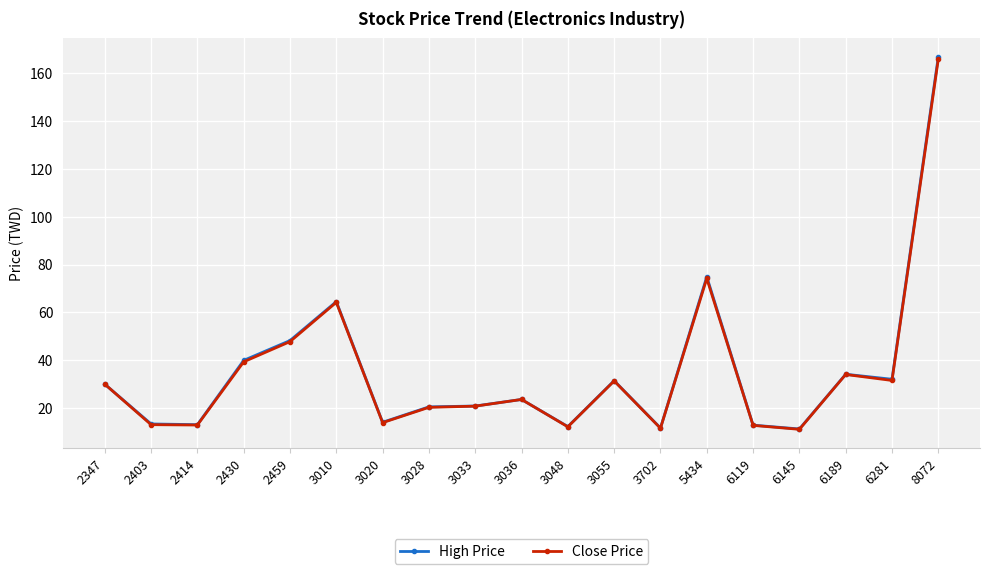

In High Price, how many points are higher than both neighbors (excluding endpoints)?

5